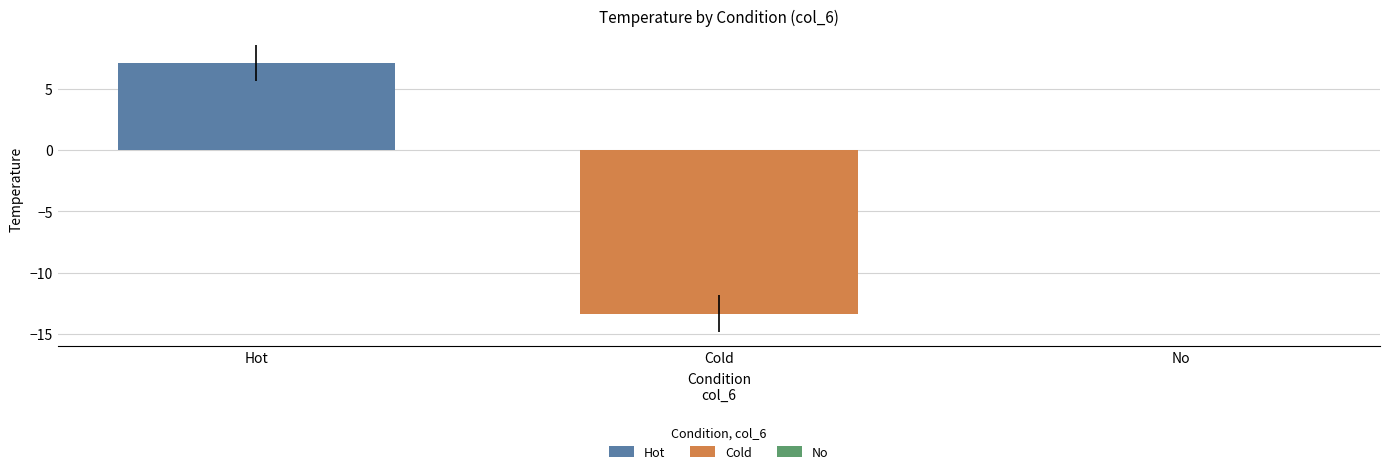

Rank the series by their average value, from highest to lowest.

Hot, Cold